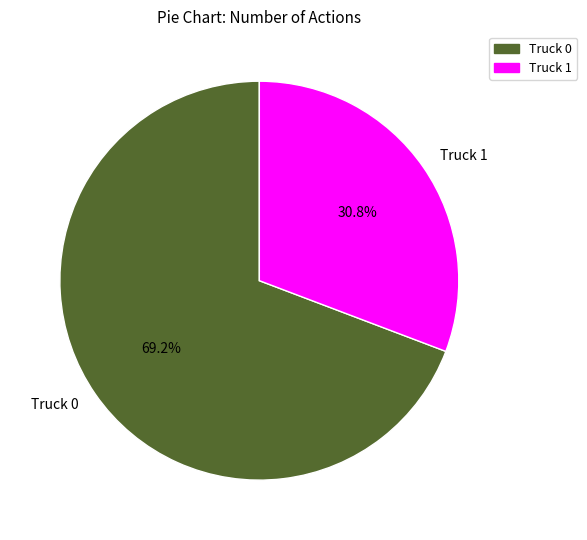

True or false: Truck 0 accounts for 69% of the total.

True